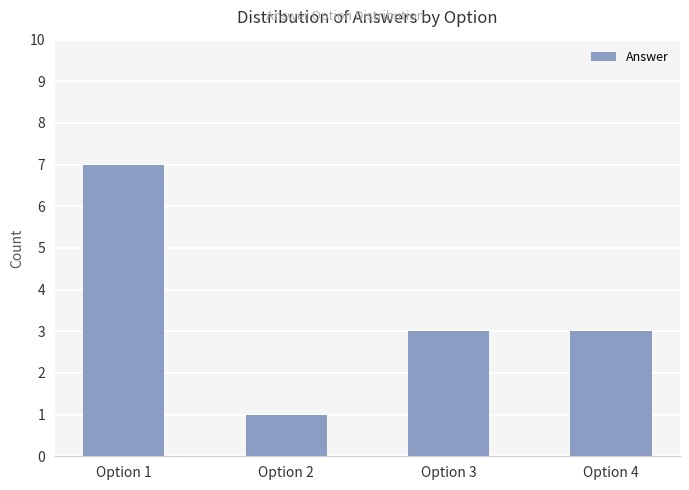

What is the approximate value at Option 4?

3